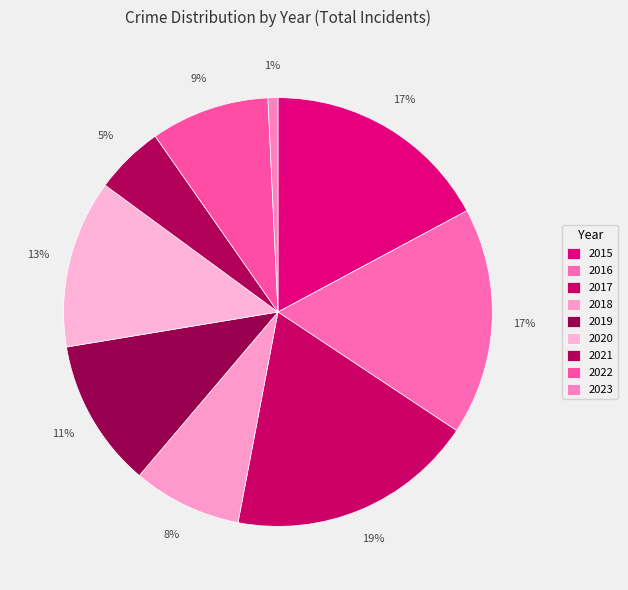

Does 2021 account for over 50% of the chart?

No